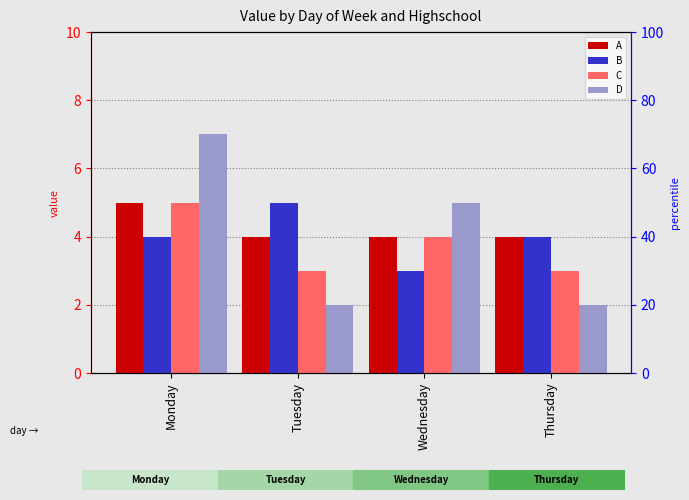

The value of C at Tuesday is 1. True or false?

False